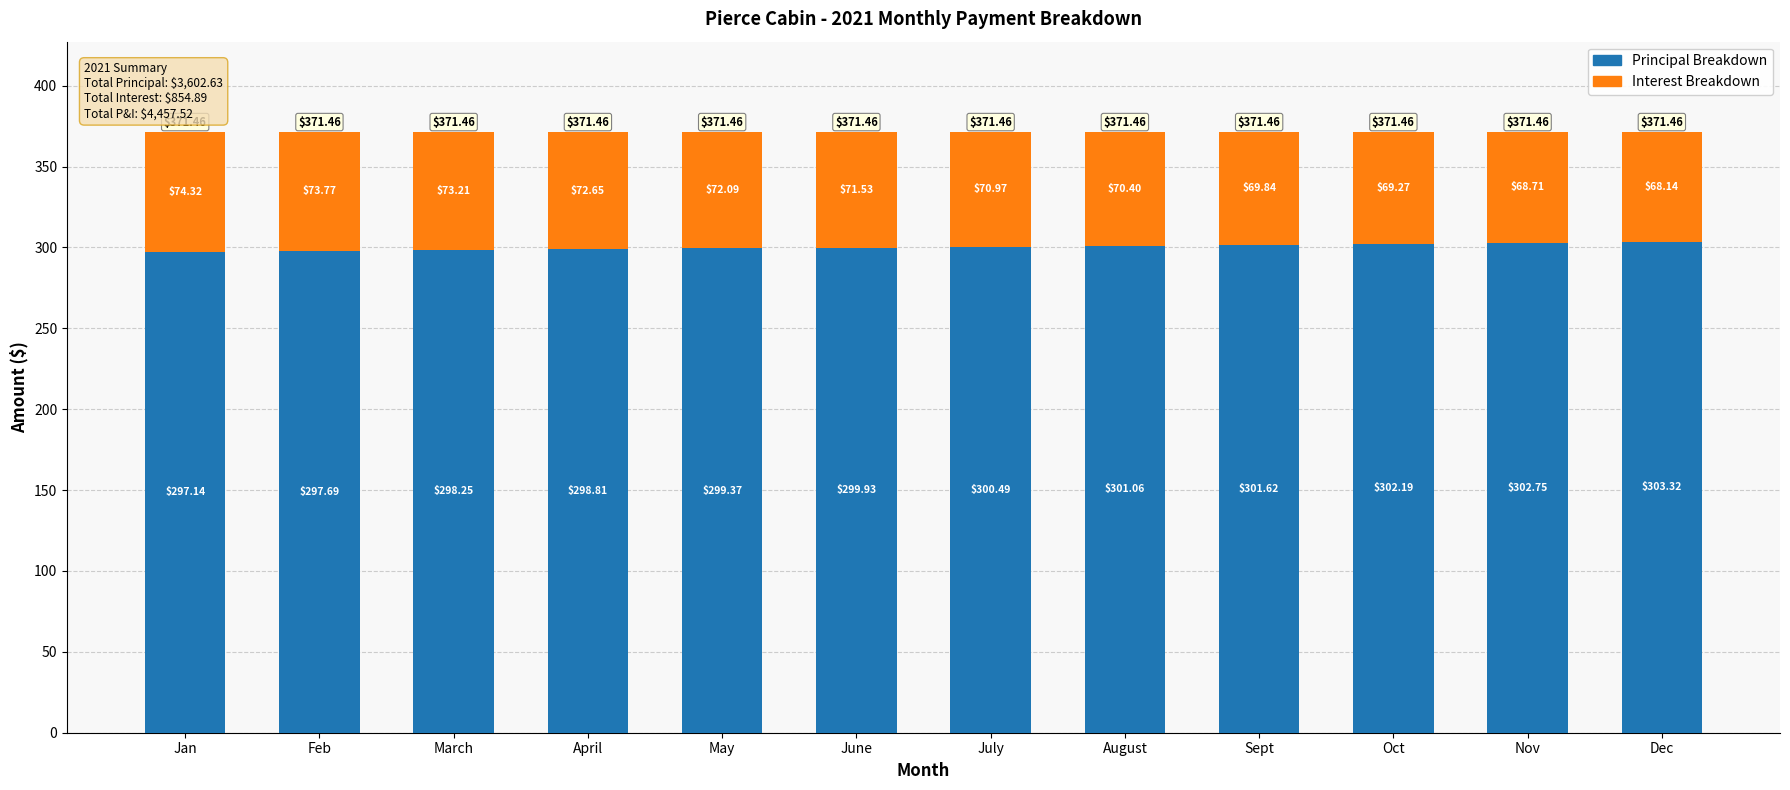

Rank the categories by Principal Breakdown value from highest to lowest.

Dec, Nov, Oct, Sept, August, July, June, May, April, March, Feb, Jan